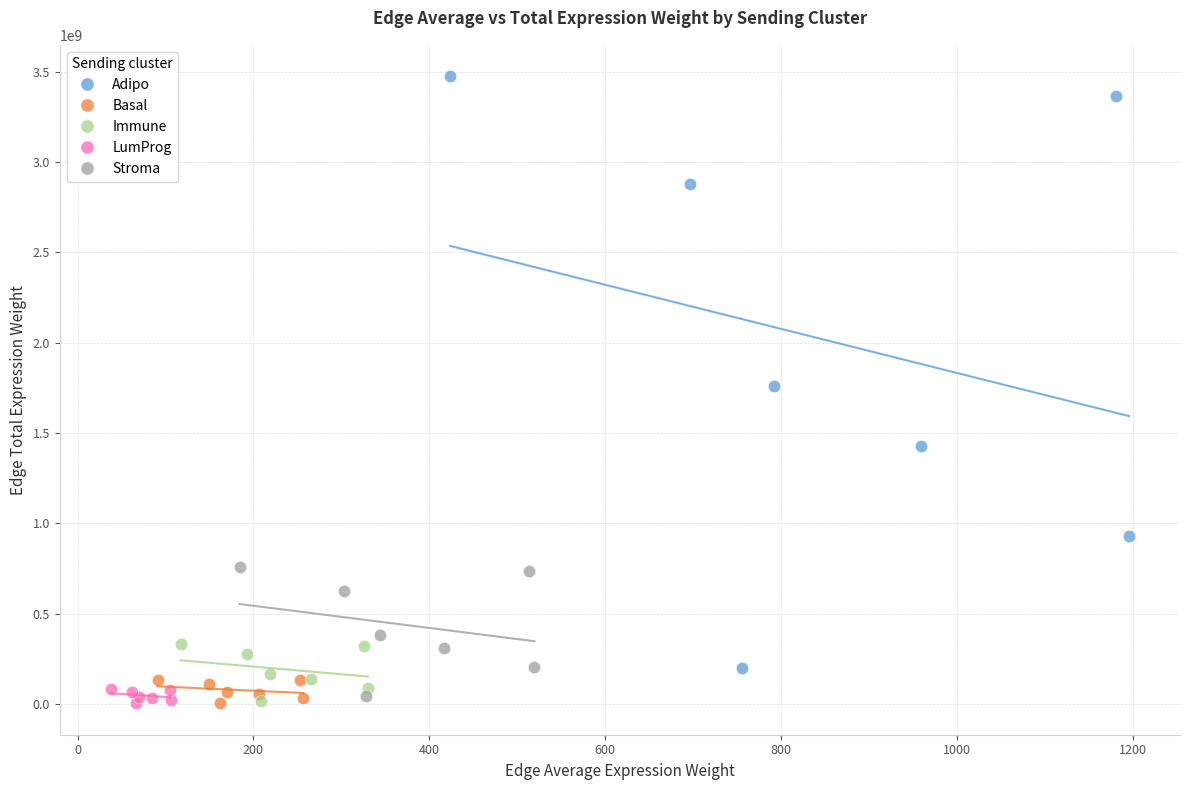

Which series reaches the maximum Y coordinate?

Adipo